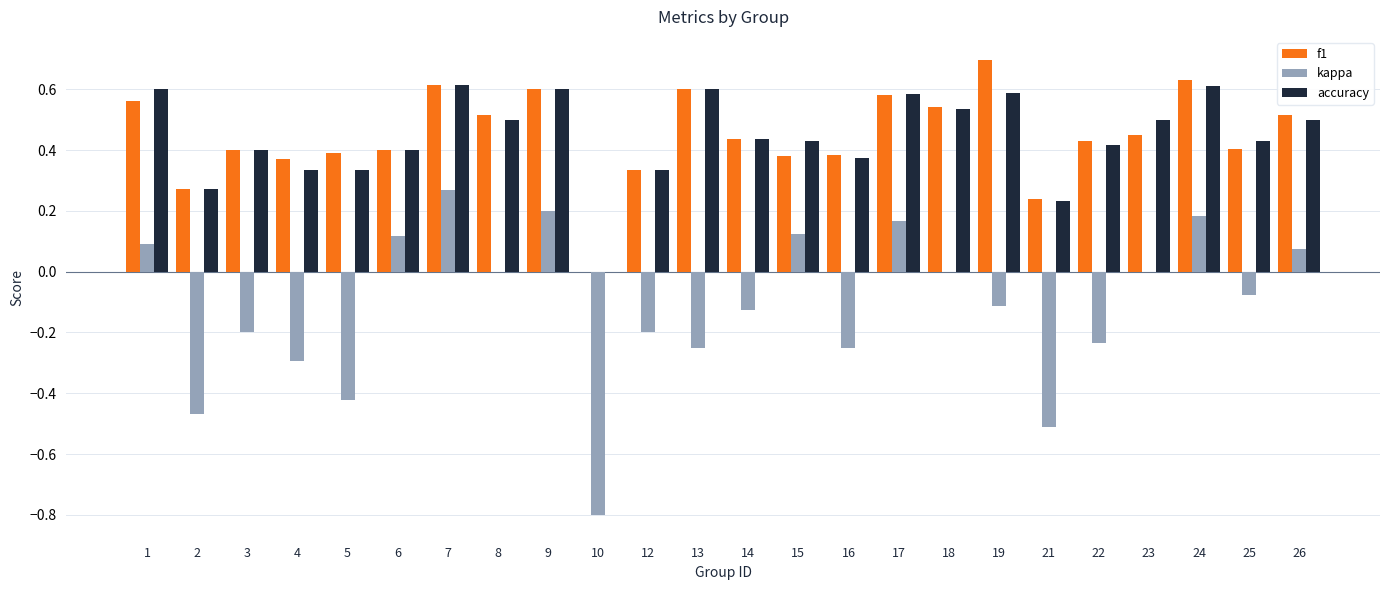

What is the sum of all f1 values?

10.7